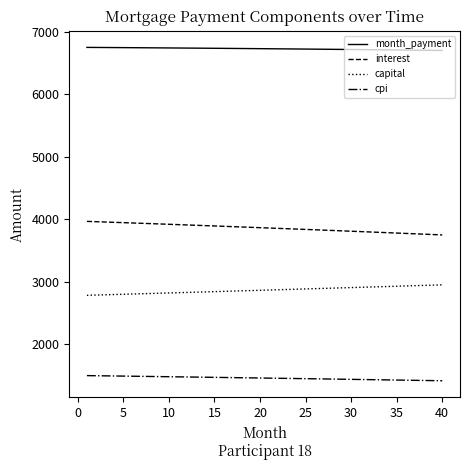

What is the difference between the maximum and minimum values in the capital series?

167.5